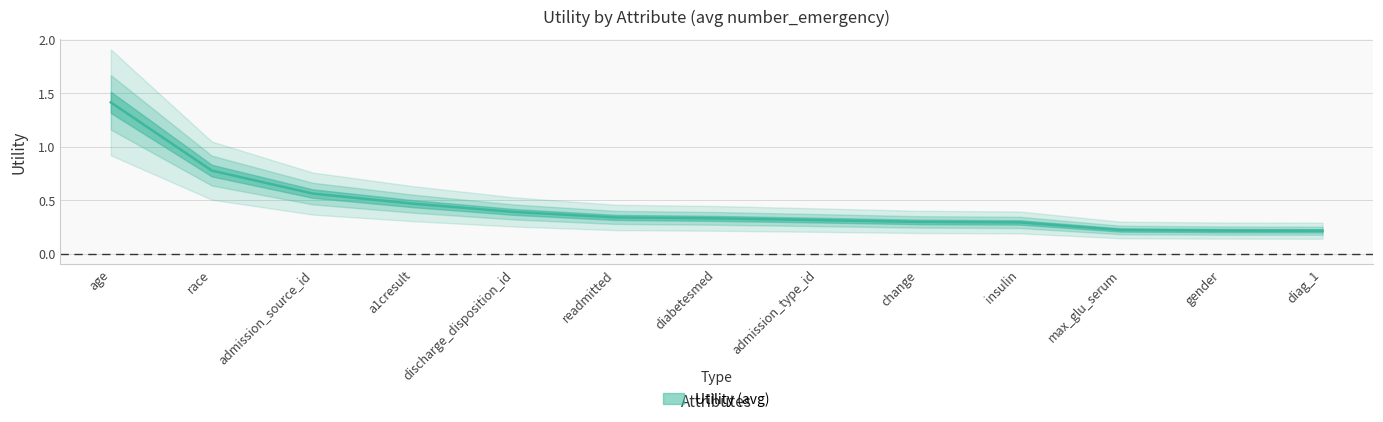

Rank the categories by value from highest to lowest.

age, race, admission_source_id, a1cresult, discharge_disposition_id, readmitted, diabetesmed, admission_type_id, change, insulin, max_glu_serum, gender, diag_1